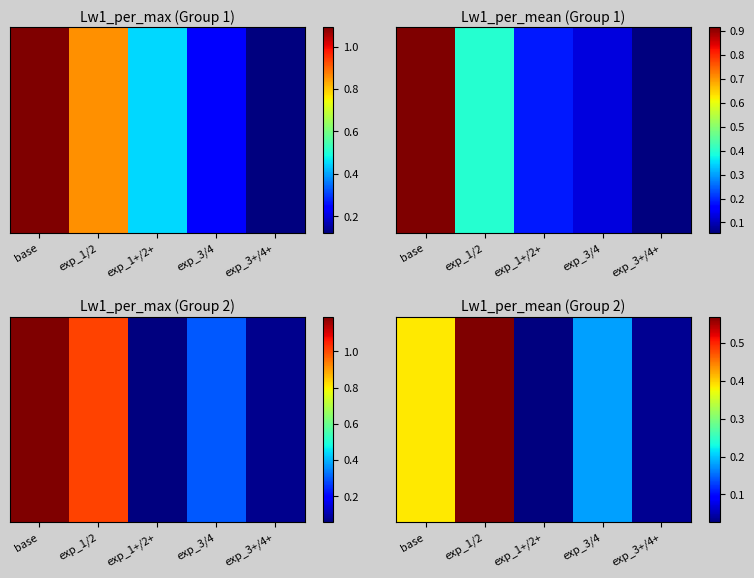

Between exp_3+/4+ and base, which is larger?

base